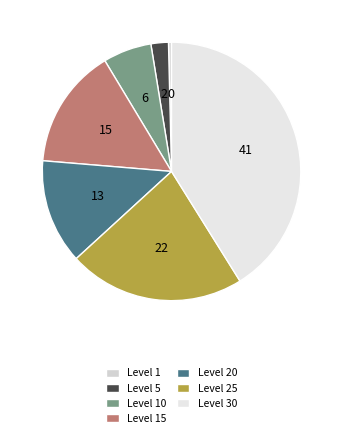

The Level 15 slice represents 8% of the pie. True or false?

False